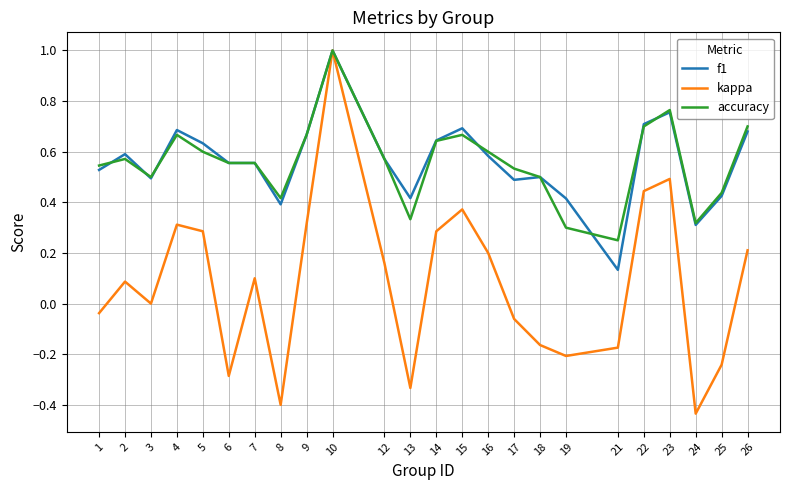

At how many categories does at least one series exceed 0?

24